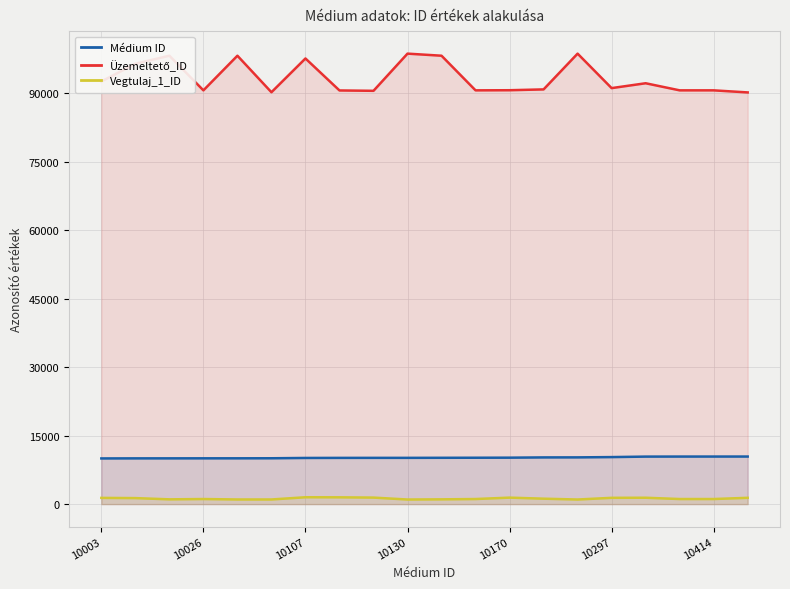

True or false: Médium ID and Vegtulaj_1_ID cross at least once.

False